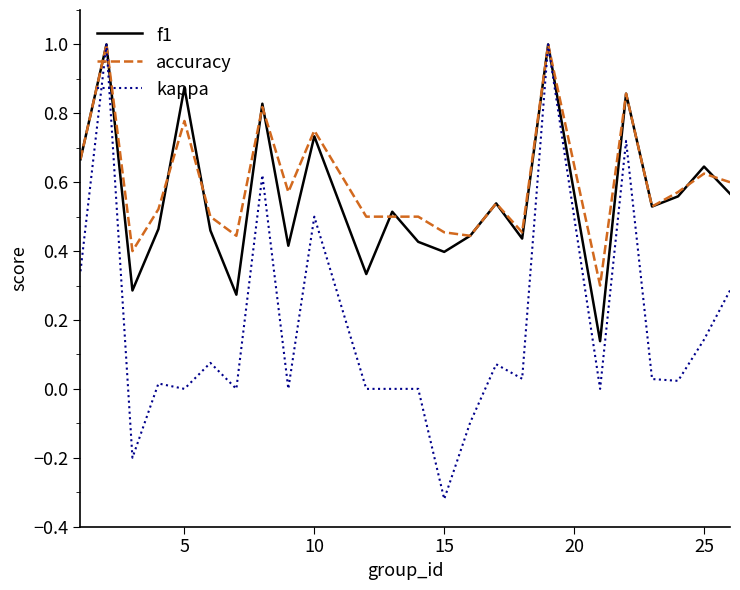

What is the greatest value displayed?

1.0